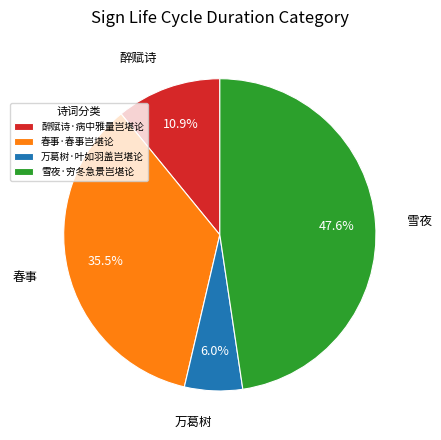

How many slices are in this pie chart?

4